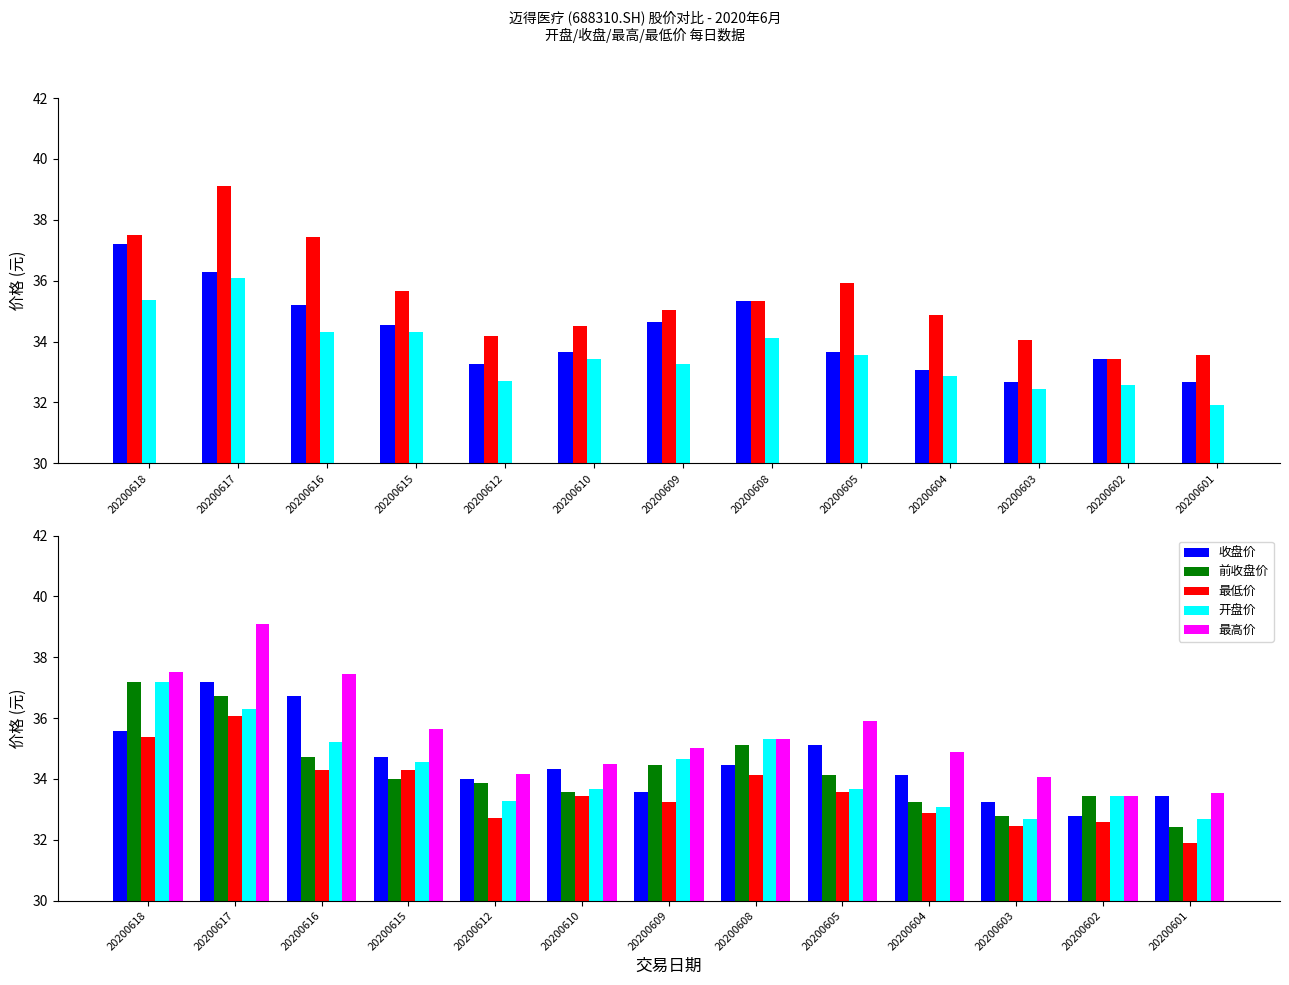

How many bars are there in each group?

5